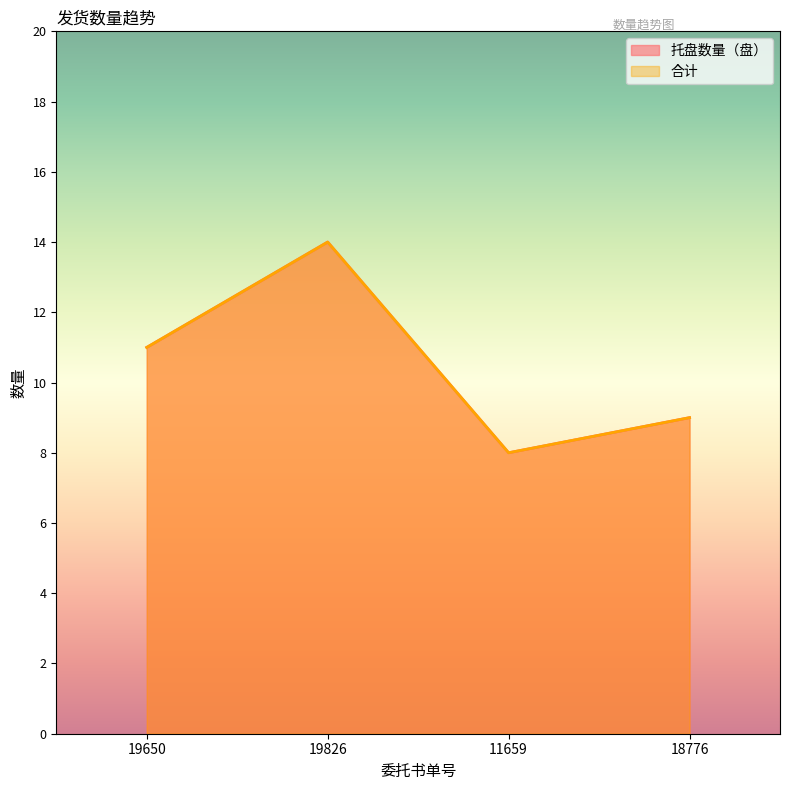

What is the highest value of the 合计 series?

14